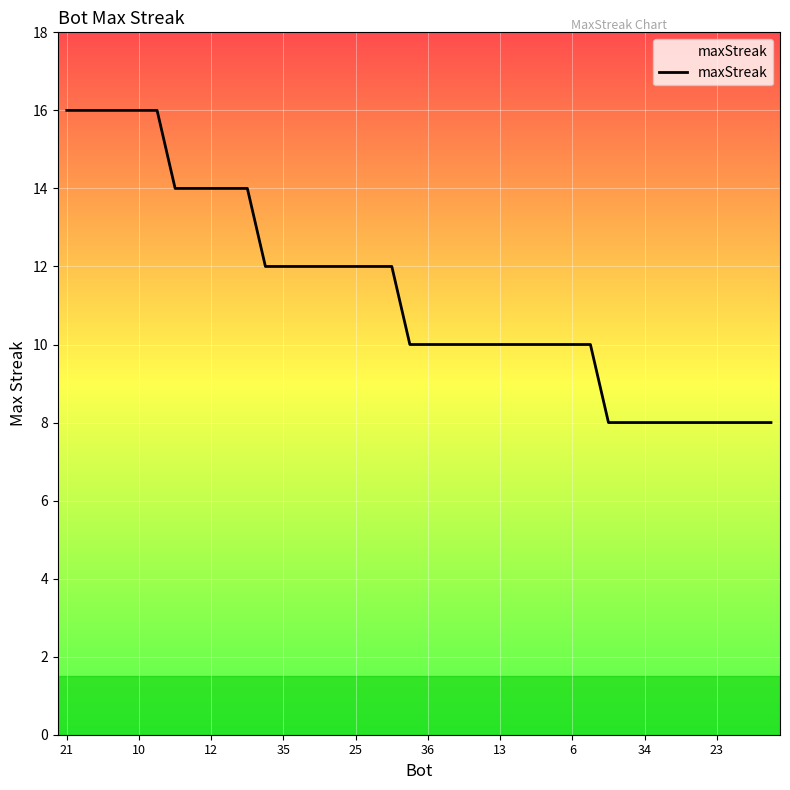

What is the minimum value shown in the chart?

8